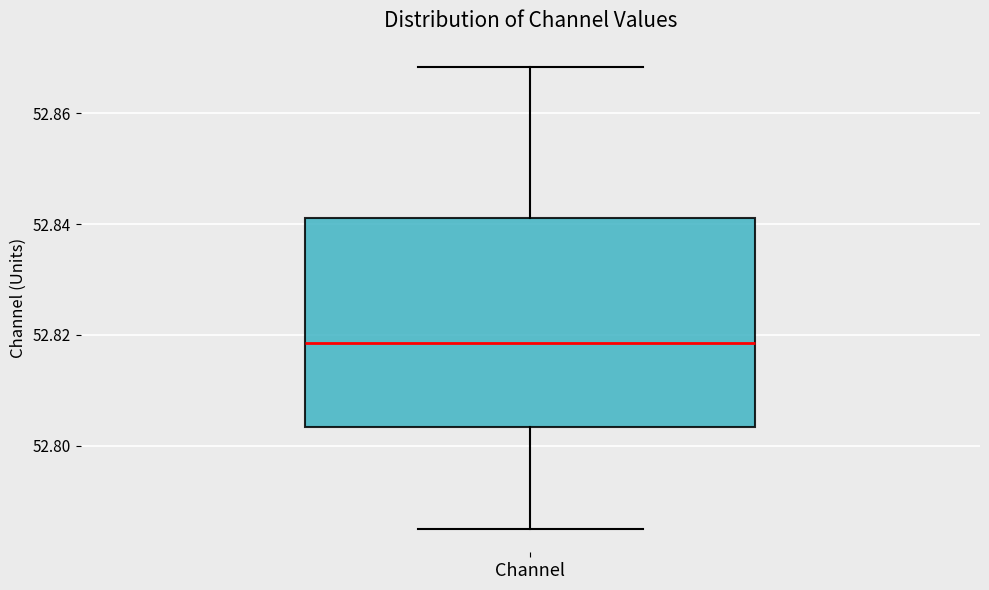

Read this box plot against the y-axis: the position of the median line, the range covered by the box, and the ends of both whiskers. The values are not printed on the chart, so give them approximately, as read against the axis.

median 52.818, box 52.804 to 52.842, whiskers 52.784 to 52.868